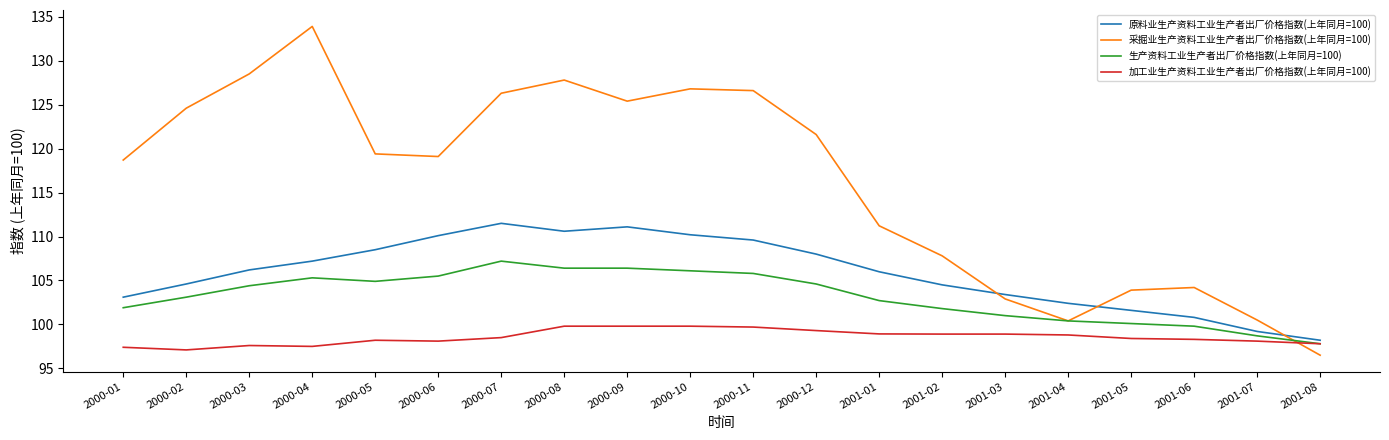

What is the sum of all 采掘业生产资料工业生产者出厂价格指数(上年同月=100) values?

2326.1